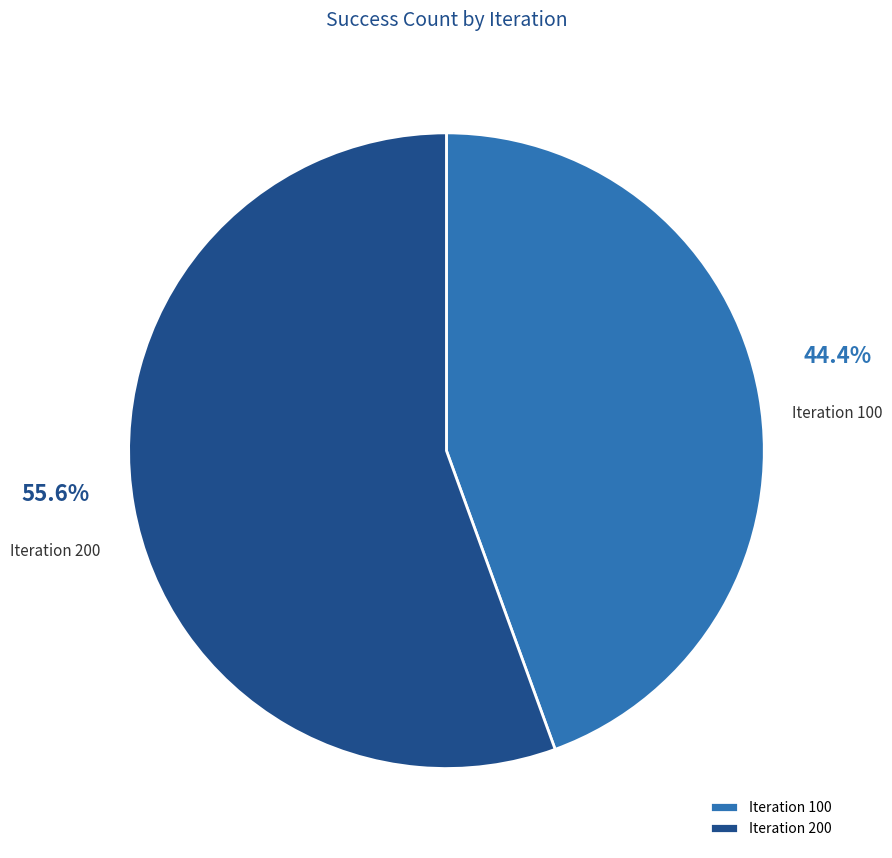

How many segments does this pie chart have?

2